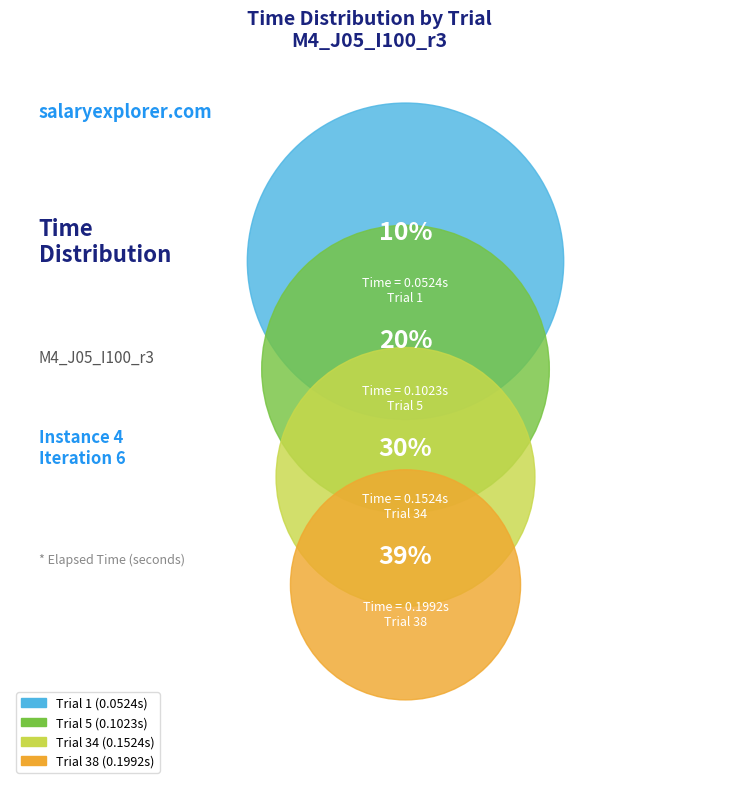

Is there a majority slice in this chart?

No